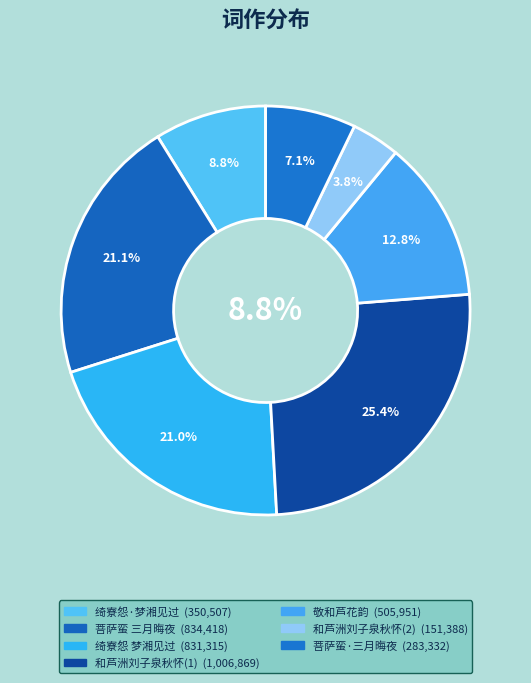

Rank the categories by value from highest to lowest.

和芦洲刘子泉秋怀, 菩萨蛮 三月晦夜午起，和芦川送春韵, 绮寮怨 梦湘见过，和芦中词韵, 敬和芦花韵, 绮寮怨·梦湘见过，和芦中词韵, 菩萨蛮·三月晦夜午起，和芦川送春韵, 和芦洲刘子泉秋怀